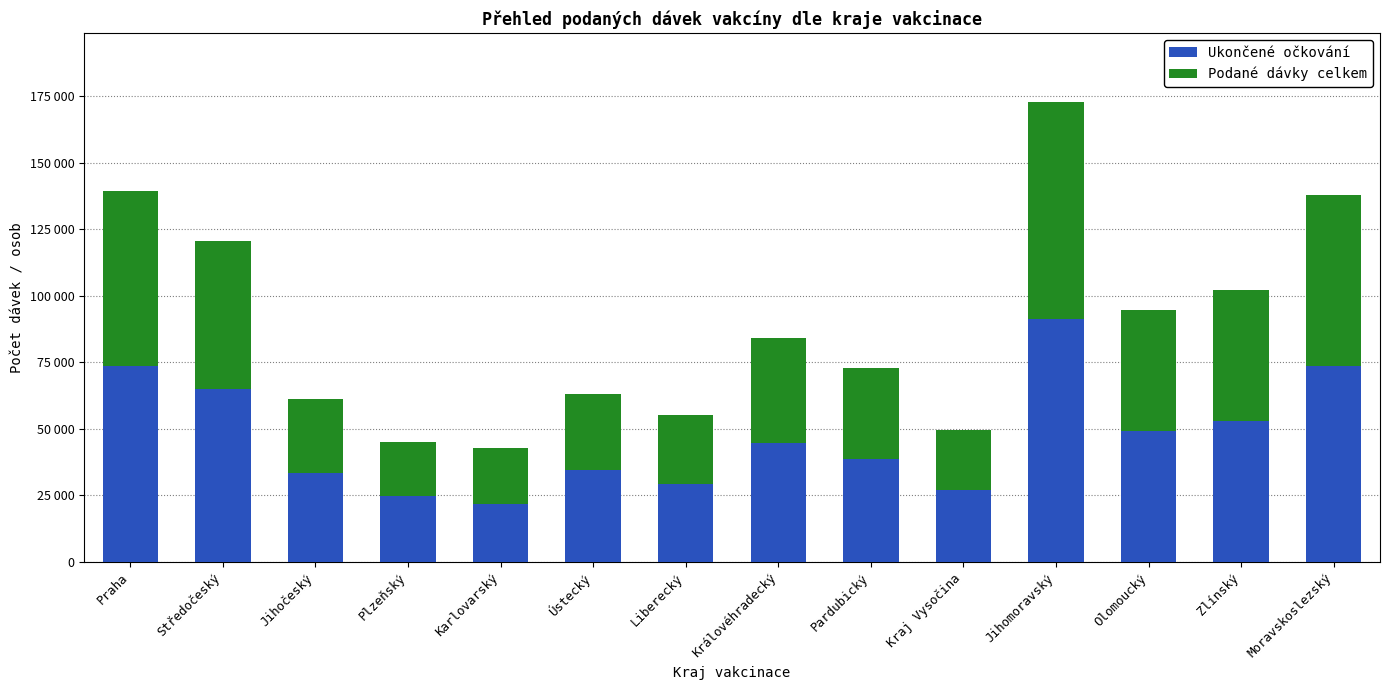

What are all the series names shown in the legend?

Ukončené očkování, Podané dávky celkem